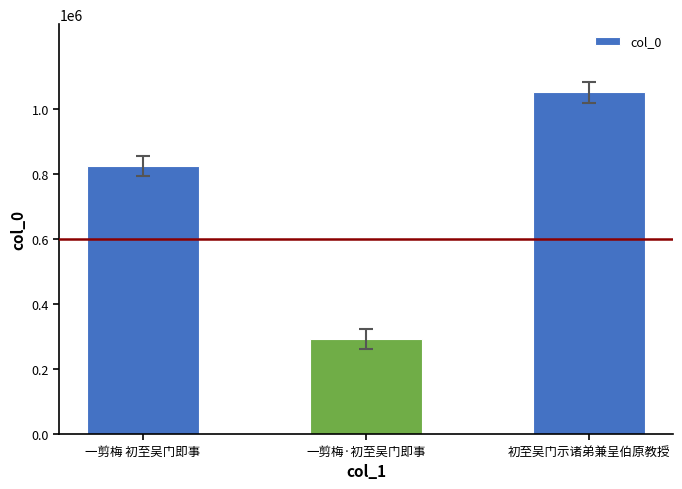

What is the approximate value at 一剪梅 初至吴门即事, to the nearest 50?

824000